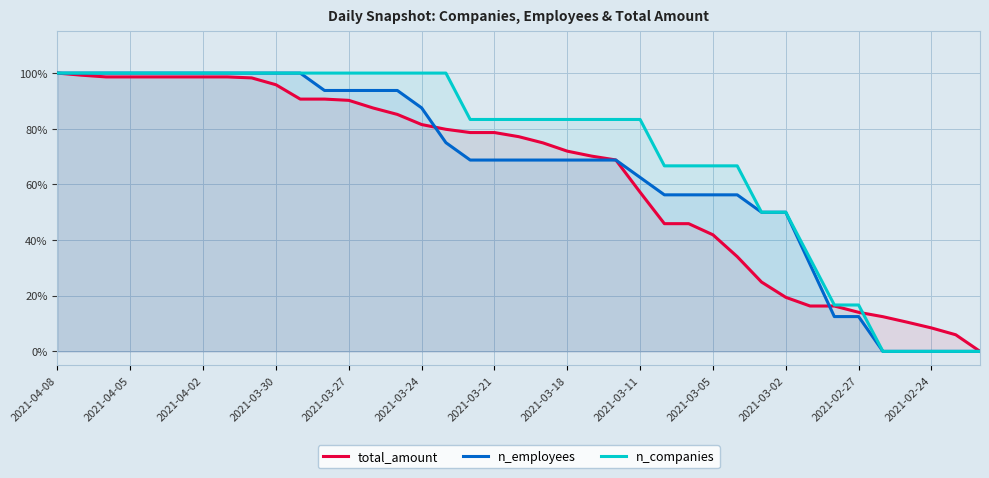

Which series has the largest total across all categories?

n_companies